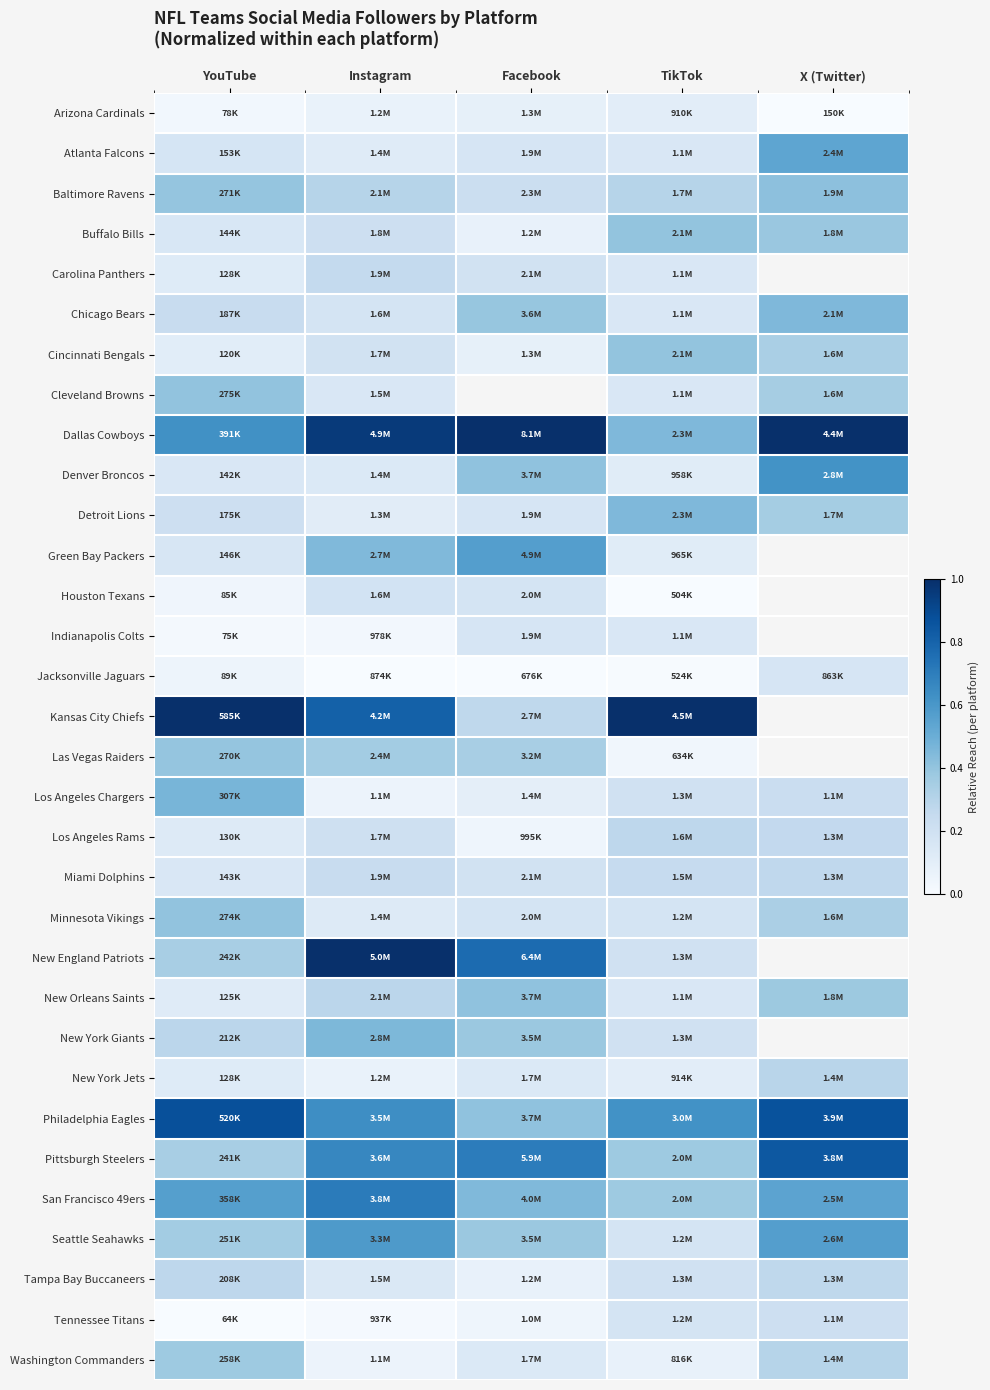

The Denver Broncos series shows 0.1 at Instagram. True or false?

True